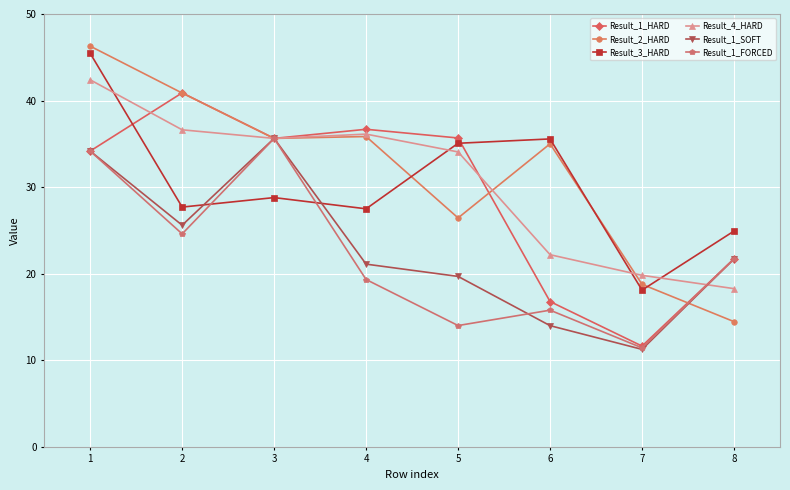

What is the minimum value for Result_1_HARD?

11.6